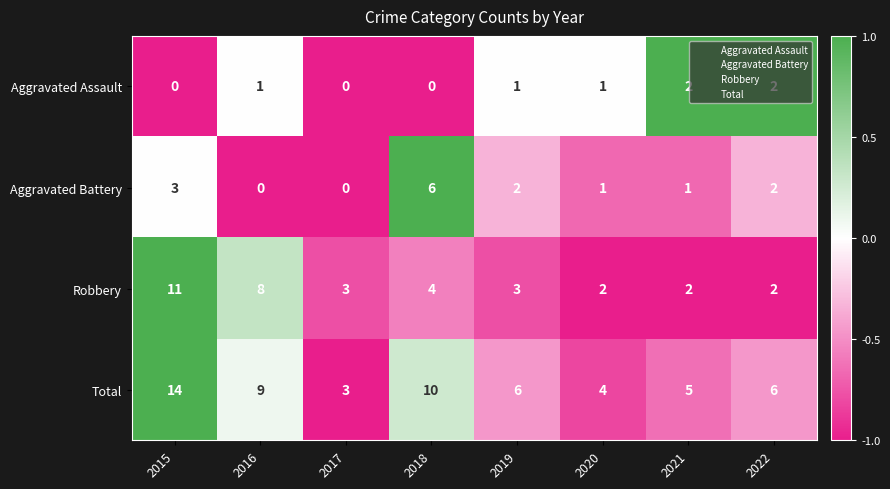

What is the total value across all series at 2021?

10